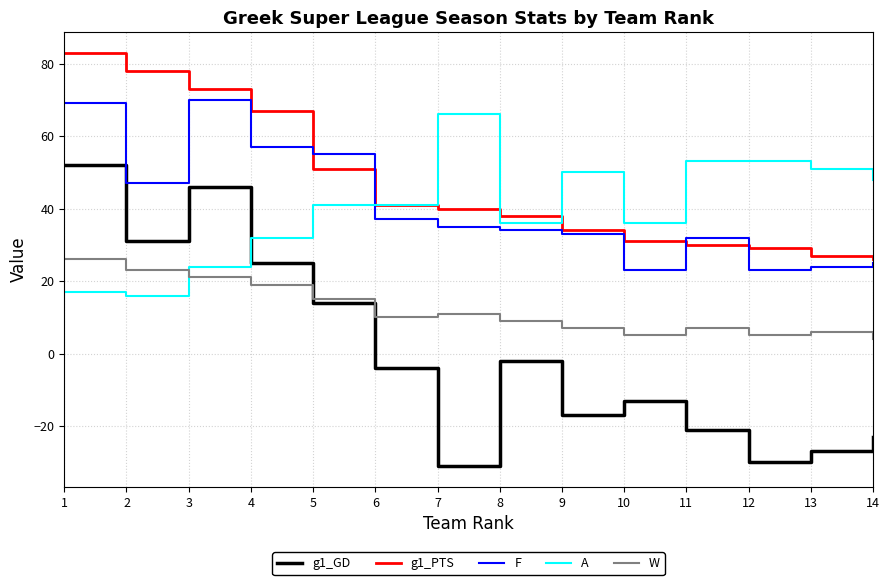

How many negative values does the g1_GD series have?

9